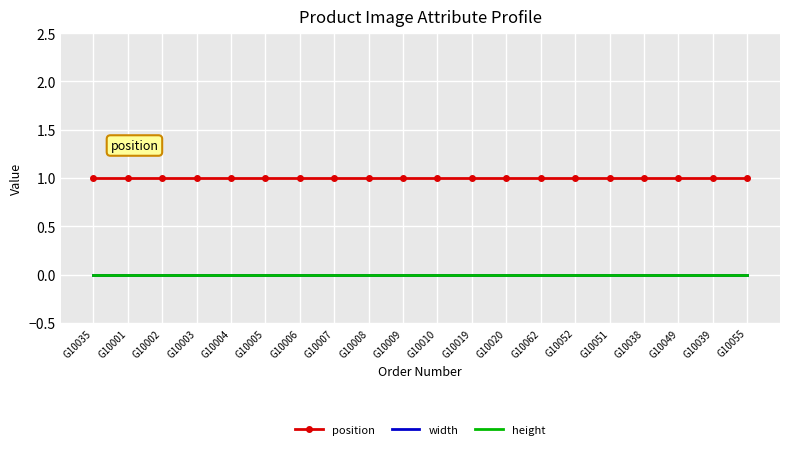

Between G10001 and G10062, which series saw the biggest shift?

position